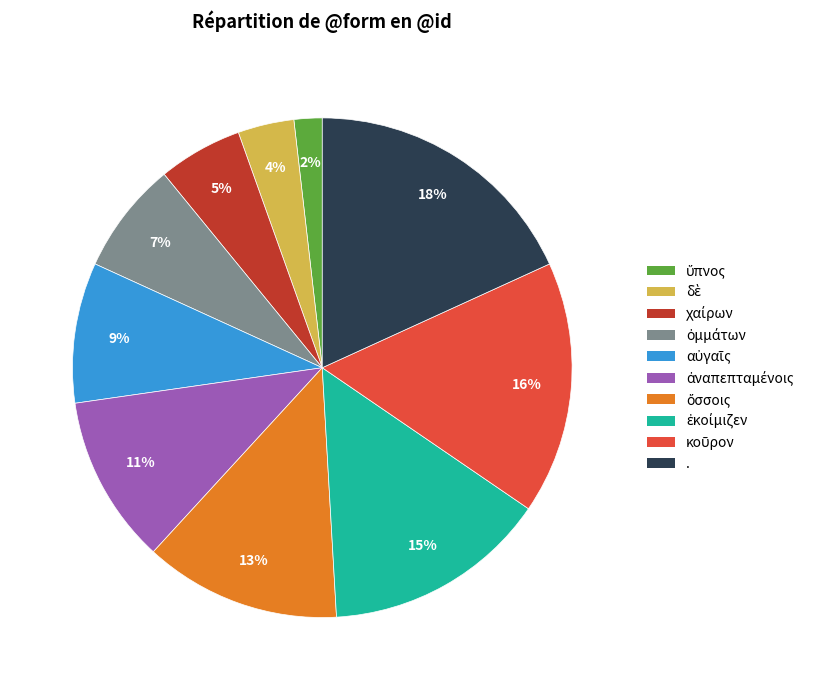

To the nearest percent, what is the difference between the largest and smallest slice percentages?

16%